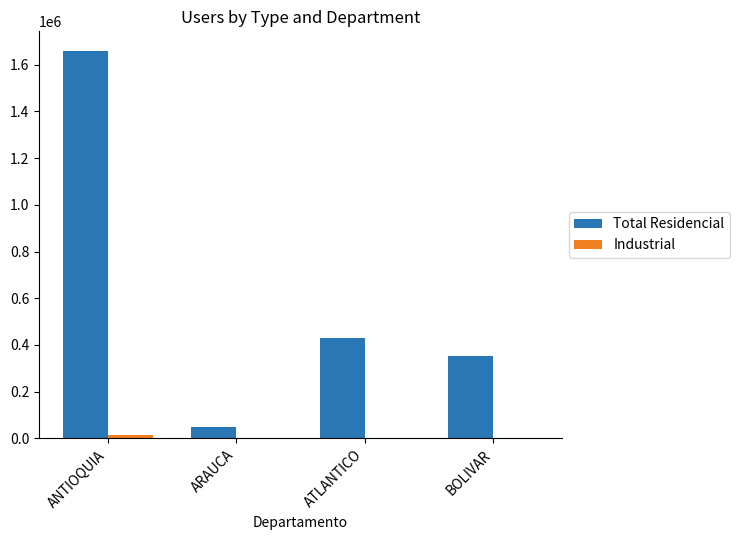

Between ARAUCA and ATLANTICO, which series saw the biggest shift?

Total Residencial